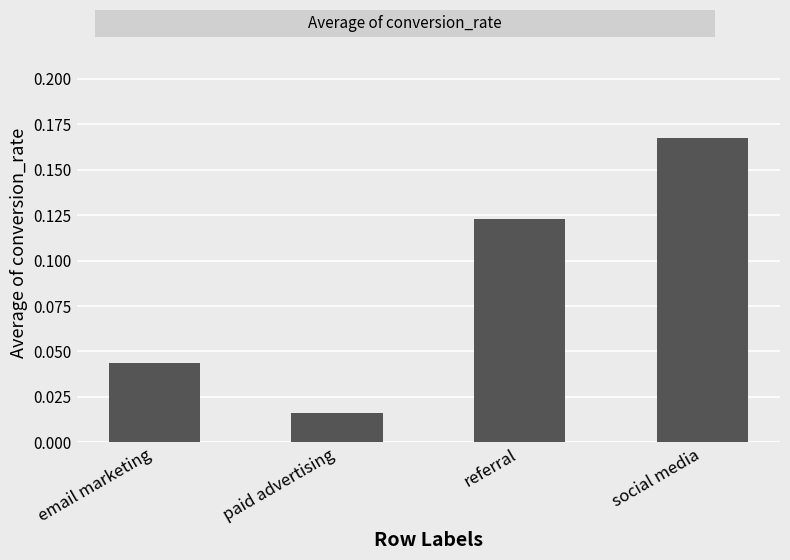

Does the chart contain stacked bars?

No